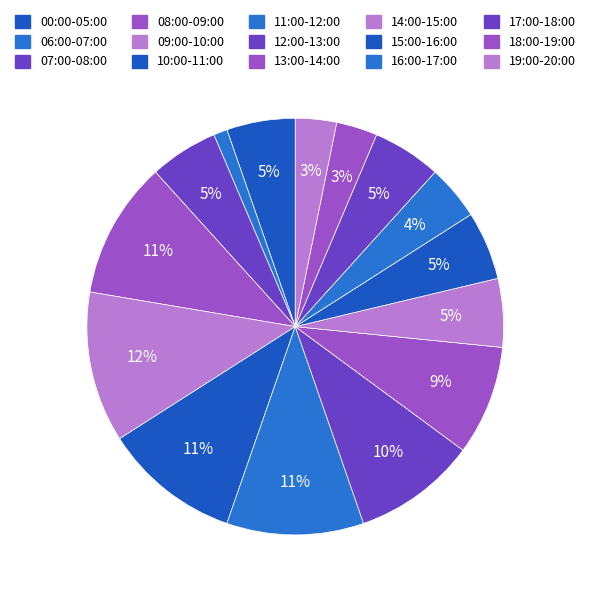

To the nearest percent, what is the average slice percentage?

7%